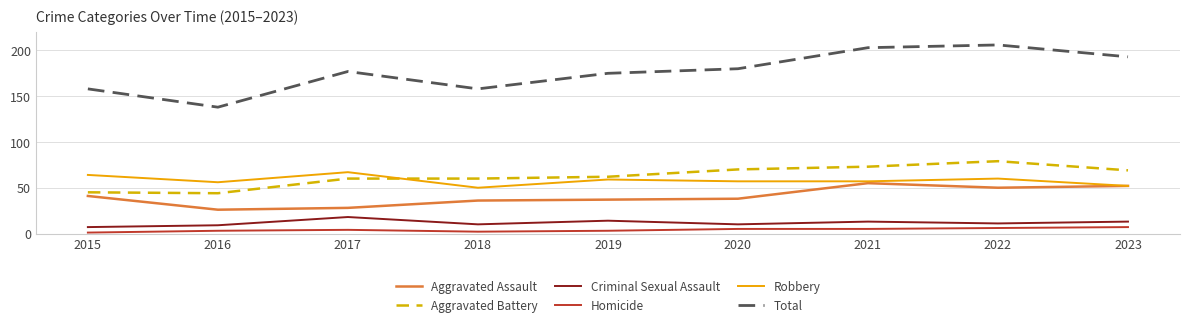

Which series has the widest spread of values?

Total